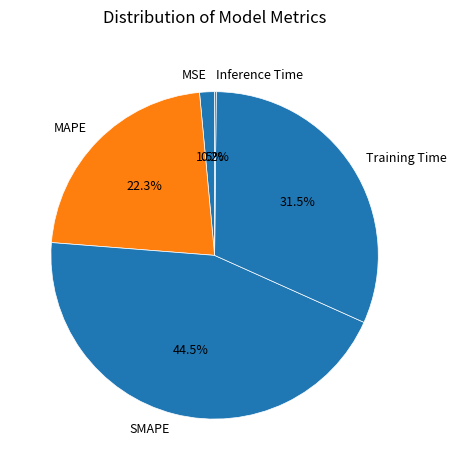

Is there a majority slice in this chart?

No